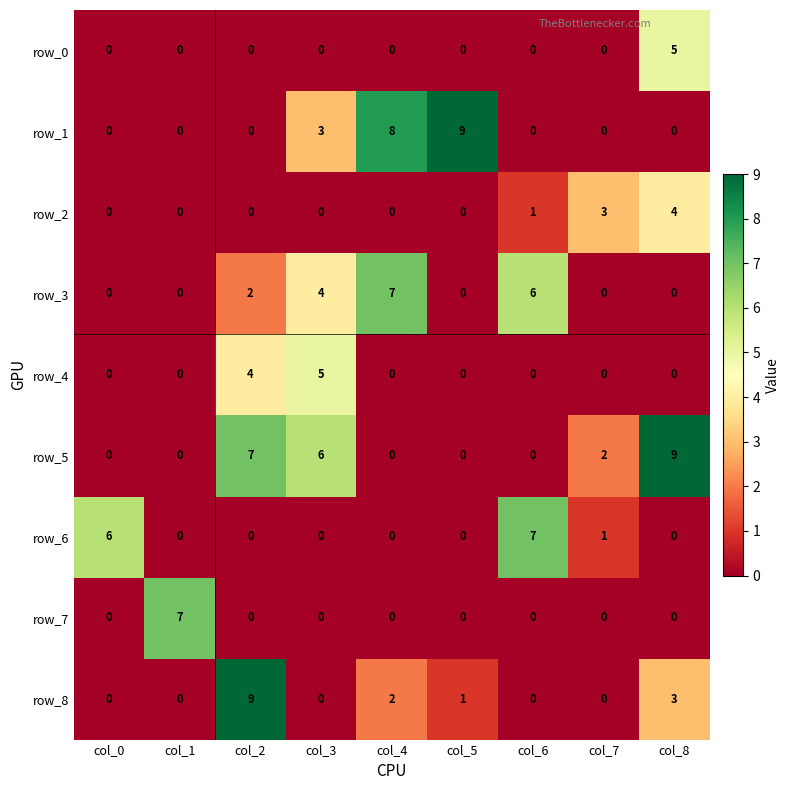

What is the difference between the maximum and minimum values in the row_7 series?

7